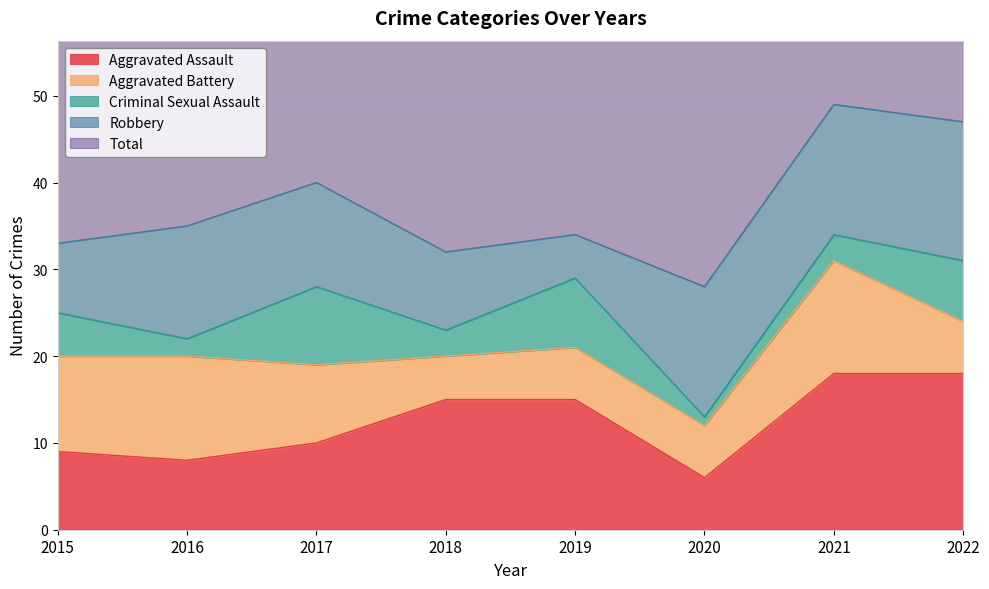

True or false: Total has more than 2 points higher than both neighbors.

True